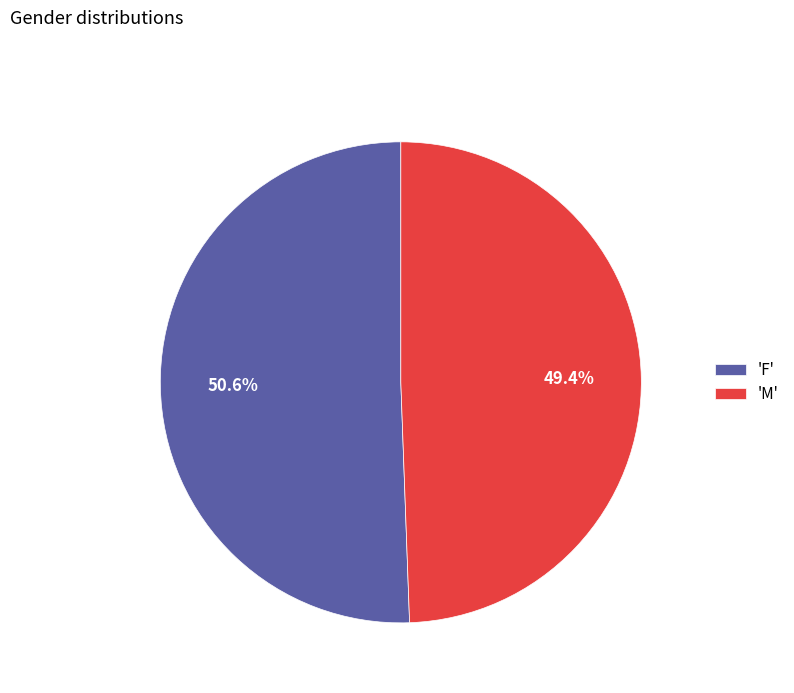

Which category has the biggest portion of the pie?

'F'